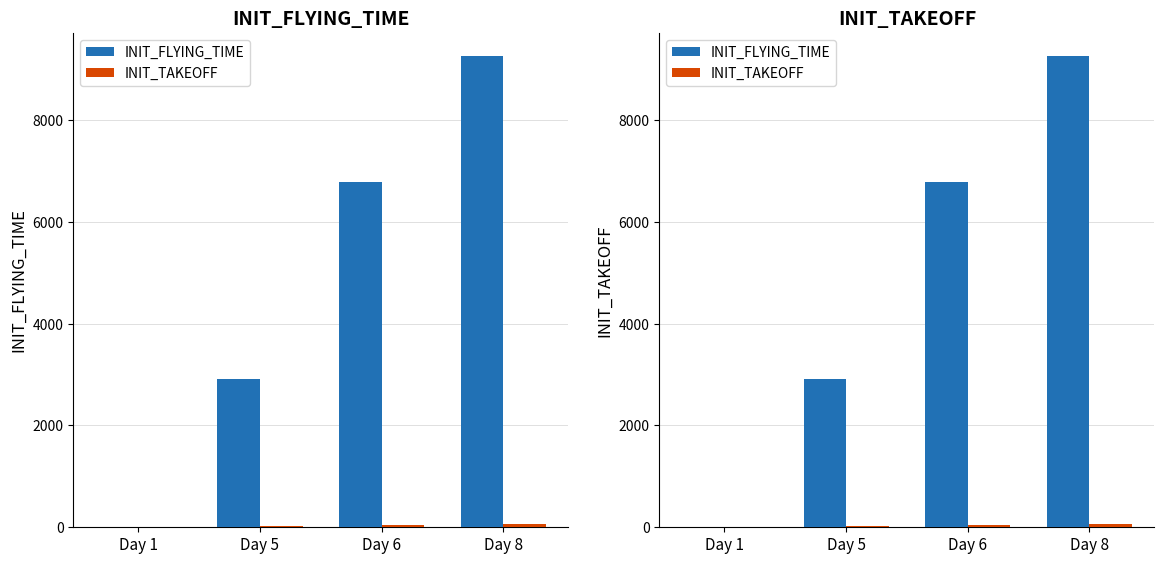

Between Day 5 and Day 6, which series saw the biggest shift?

INIT_FLYING_TIME